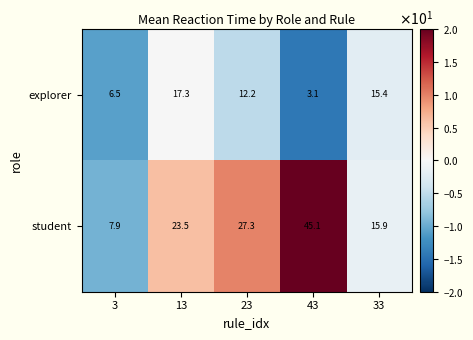

What is the smallest value displayed?

3.1